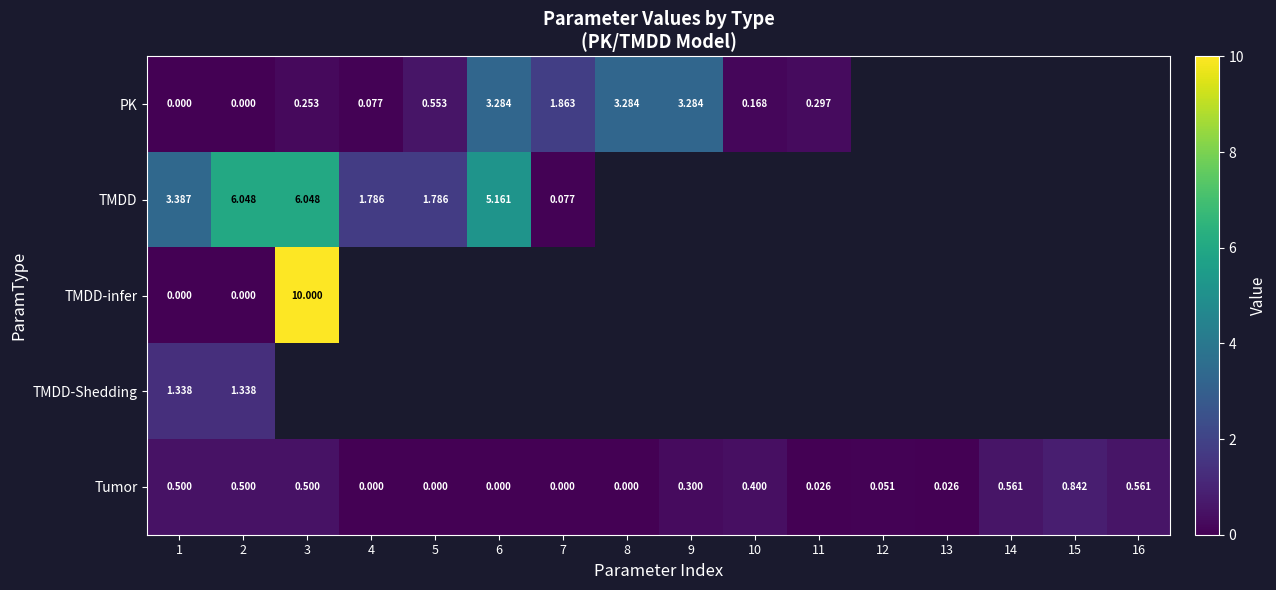

Between 10 and 5, which is larger?

5